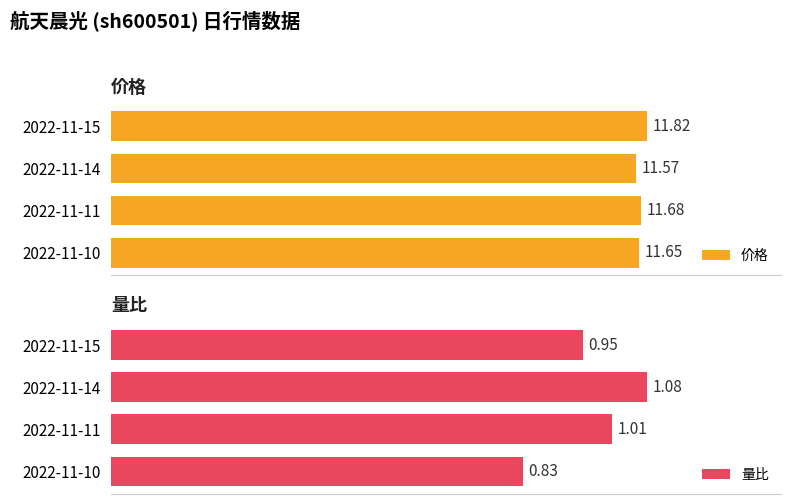

The value of 量比 at 2022-11-10 is 0.4. True or false?

False